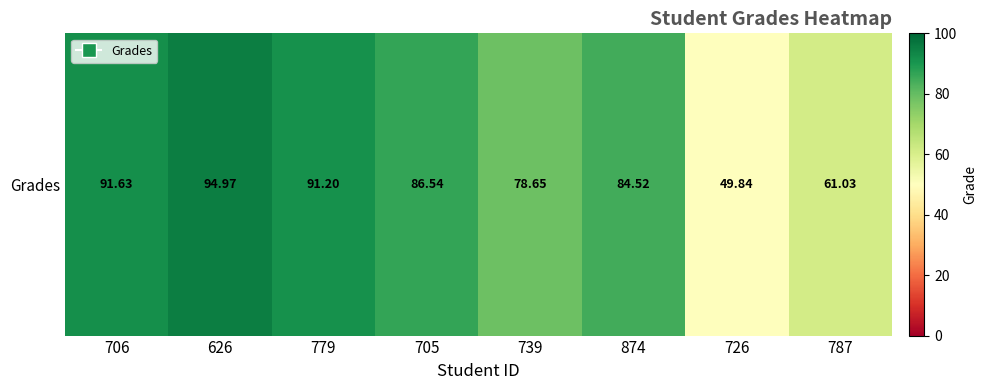

How many distinct data groups are displayed?

1